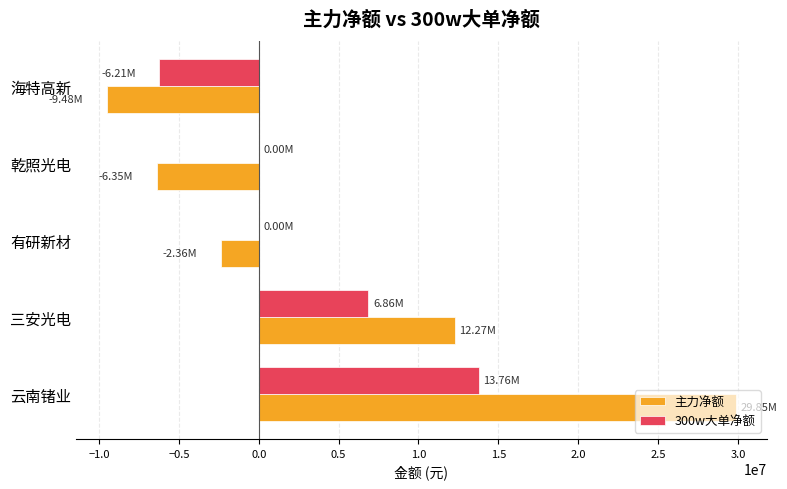

Between 三安光电 and 海特高新, which series saw the biggest shift?

主力净额